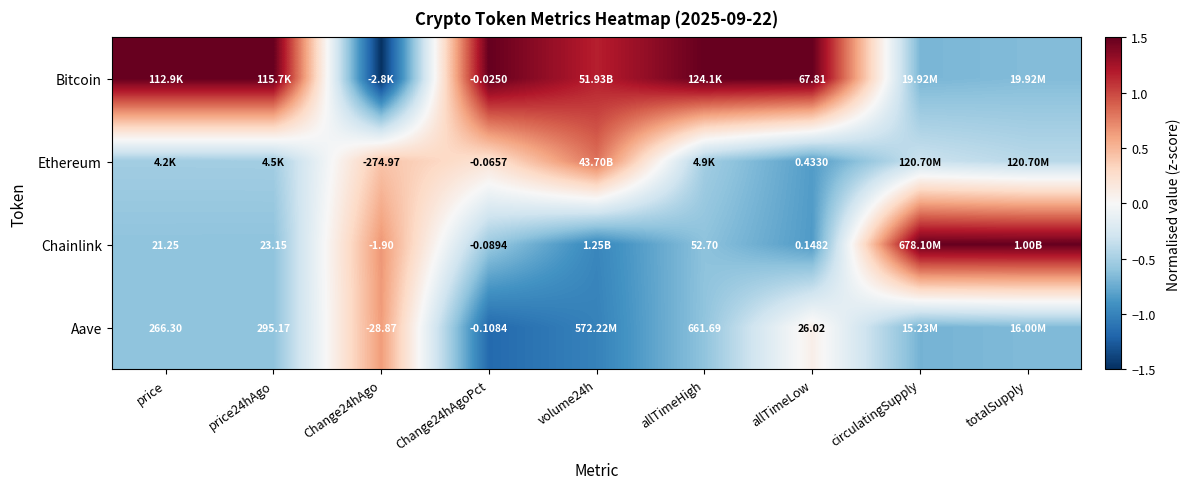

Is the value of Aave at Change24hAgoPct greater than the value of Chainlink at price24hAgo?

No